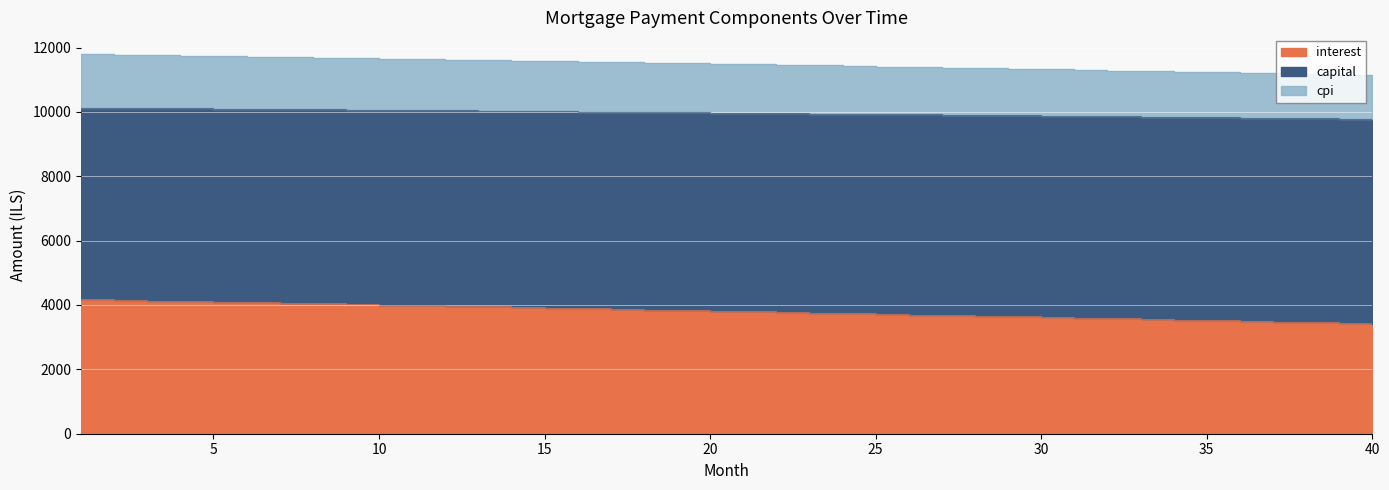

Which series has the largest total across all categories?

capital